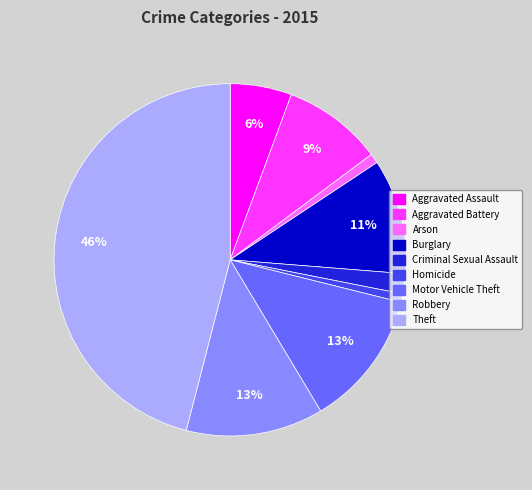

Combined, do Burglary and Homicide account for over 50%?

No